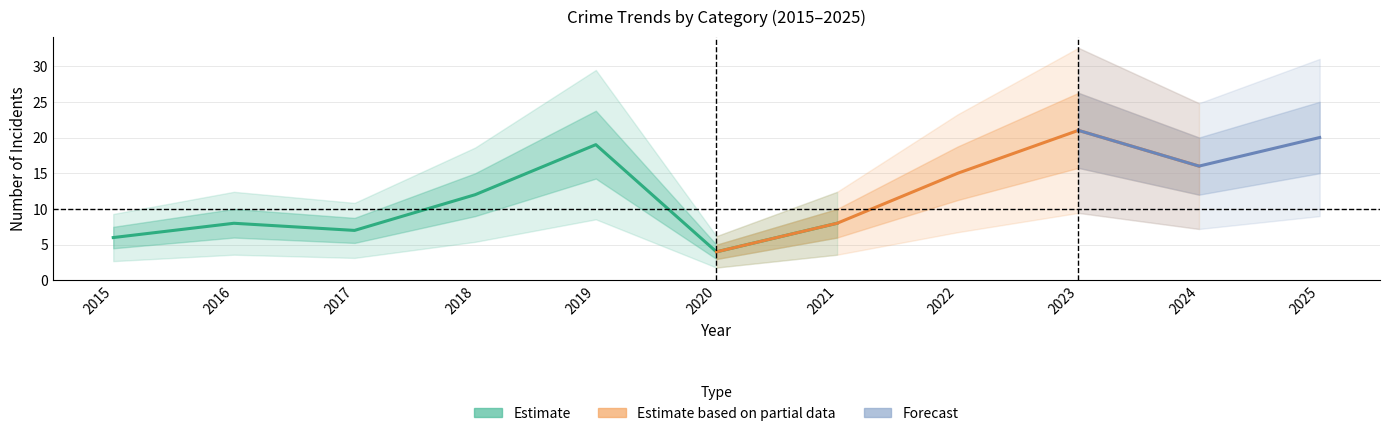

At which label is Total closest to 12?

2018